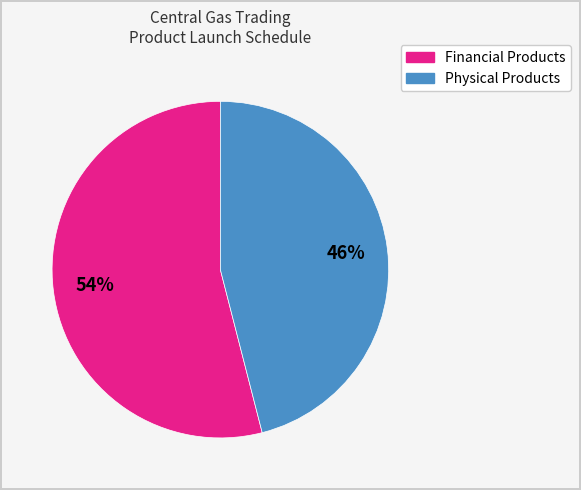

To the nearest percent, what is the average slice percentage?

50%